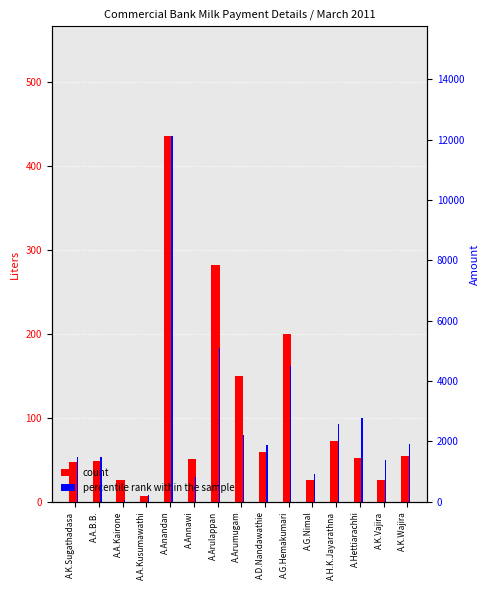

Which series has the widest spread of values?

percentile rank within the sample